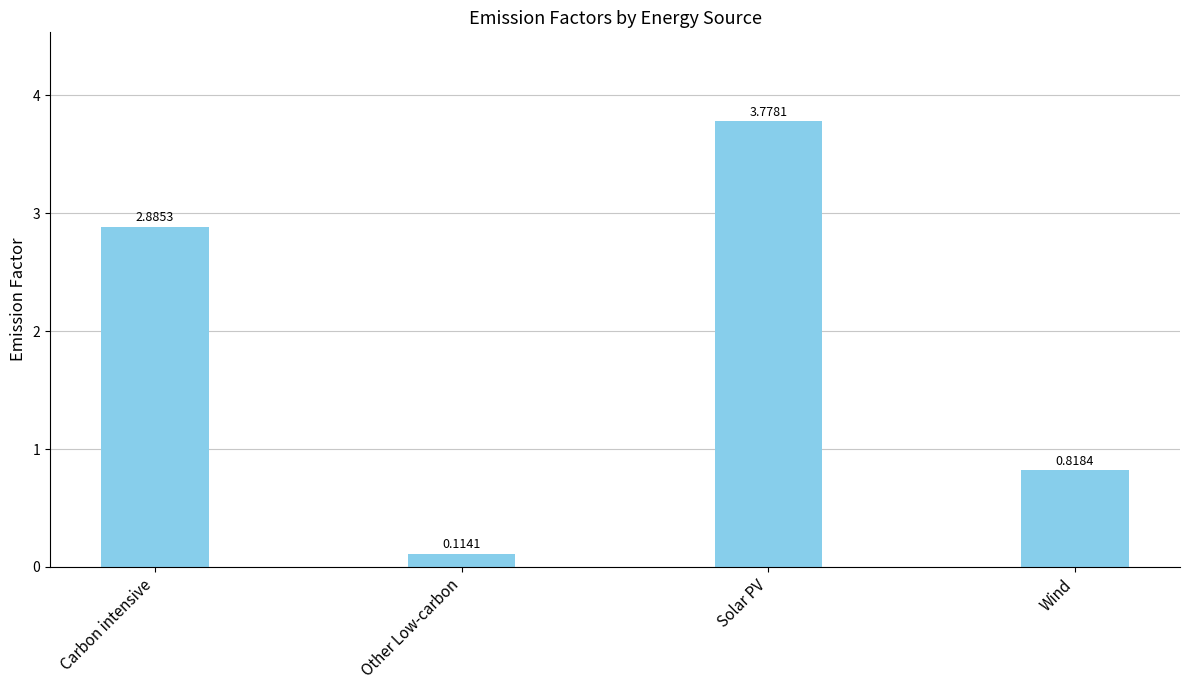

Which has a higher value, Solar PV or Other Low-carbon?

Solar PV